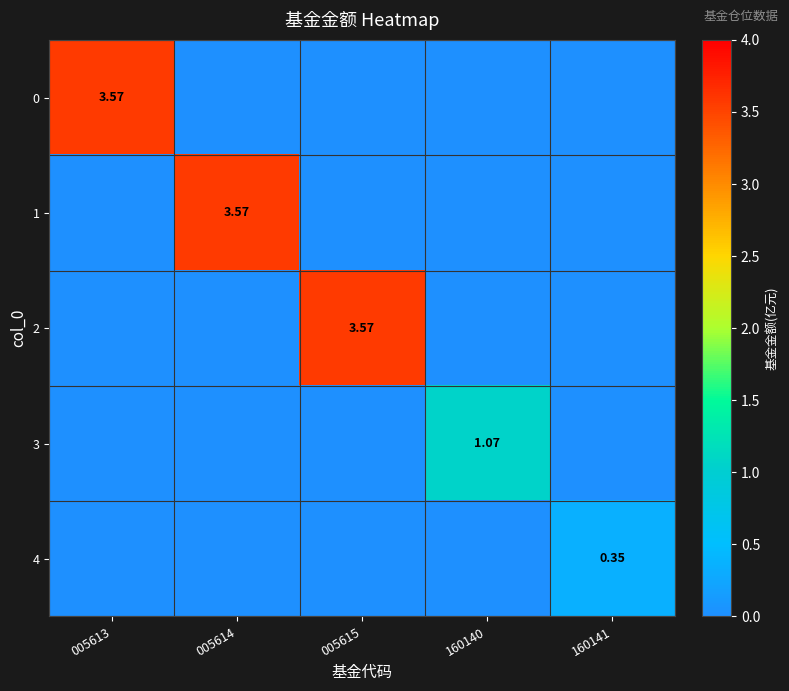

Is the value of 3 at 160140 greater than the value of 2 at 005615?

No